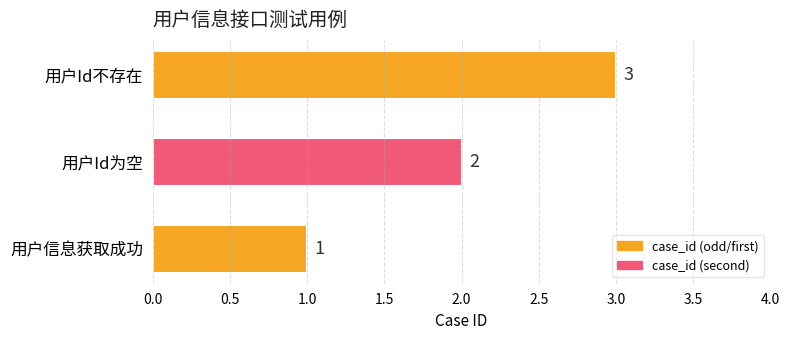

How many categories are shown in the chart?

3